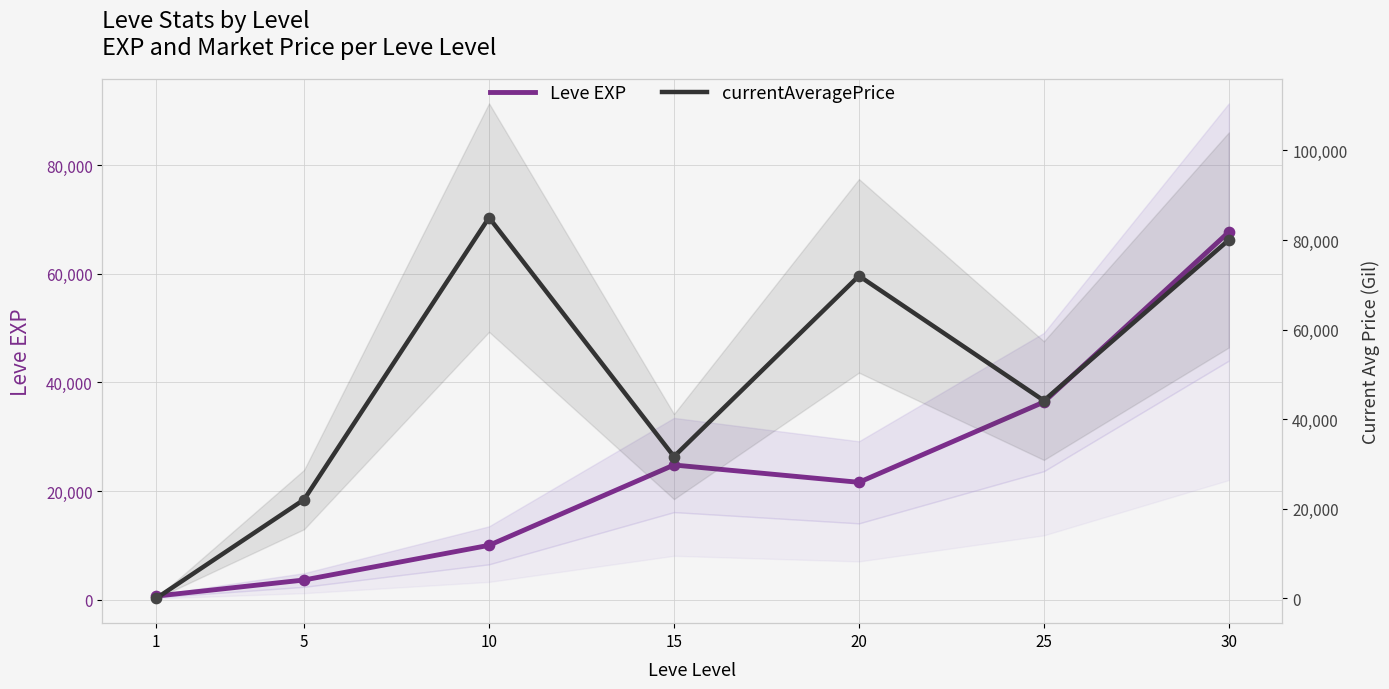

Which series has the largest total across all categories?

currentAveragePrice